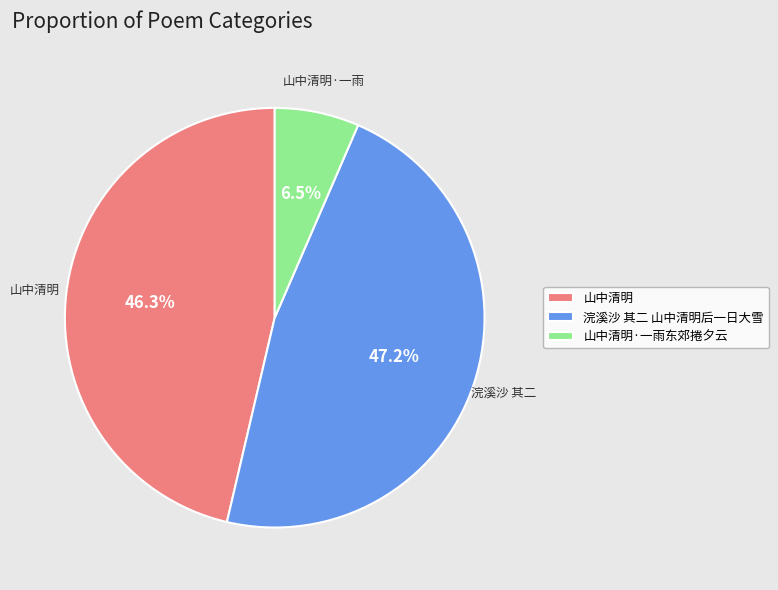

Is there a majority slice in this chart?

No